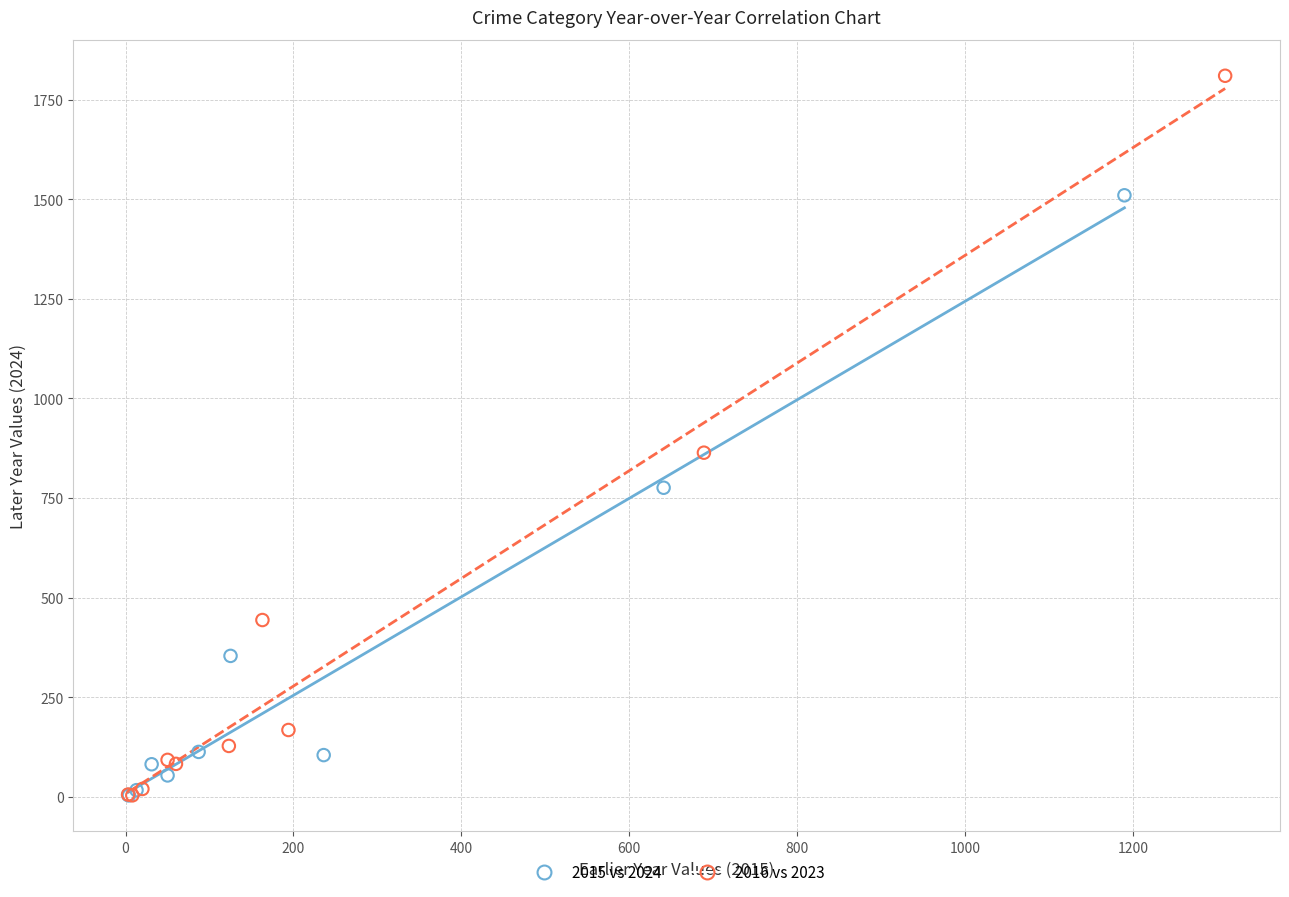

Which series has the largest Y range (max minus min)?

2016 vs 2023